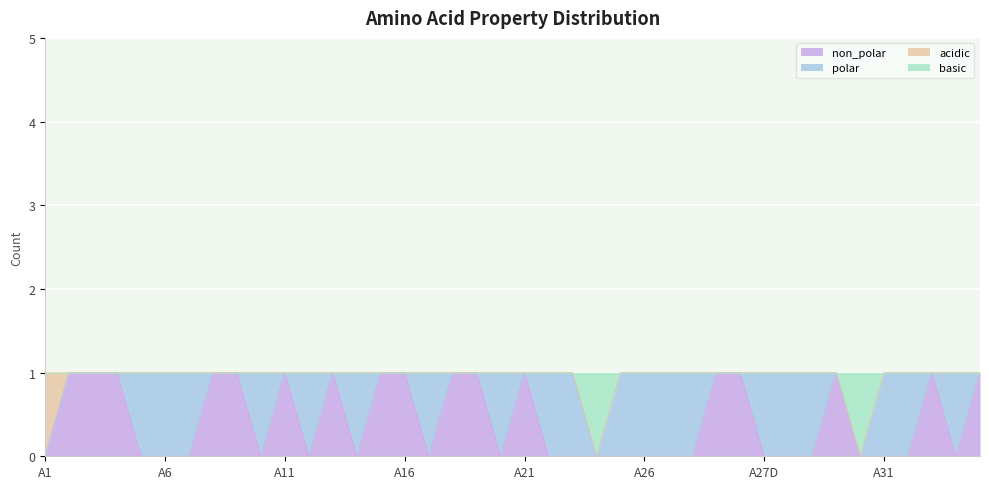

Does the chart display data point markers on the line(s)?

No